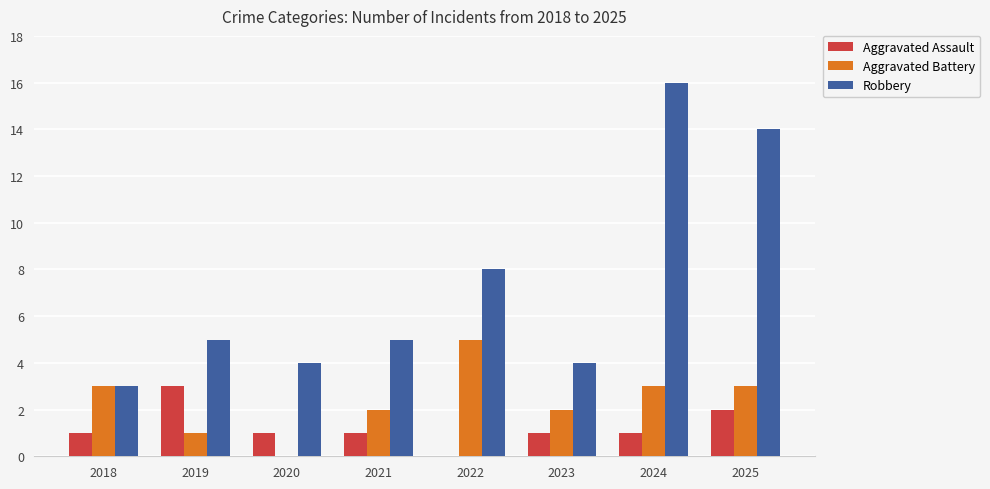

At which label is Robbery closest to 9?

2022